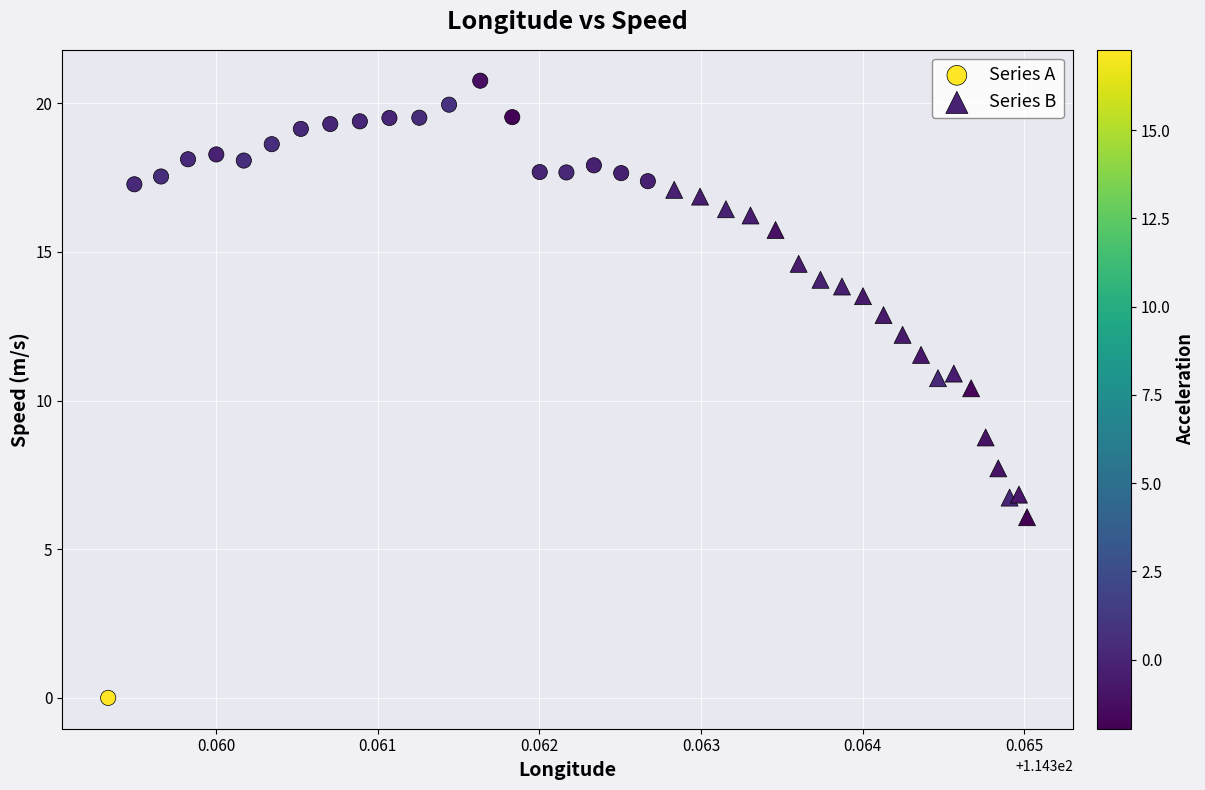

Which series has the largest Y range (max minus min)?

Series A